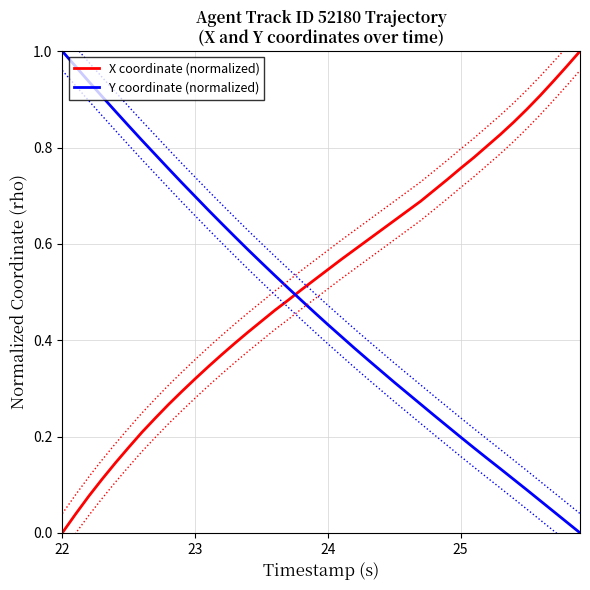

Which series ends up on top after the final intersection of Y coordinate (normalized) and X coordinate (normalized)?

X coordinate (normalized)